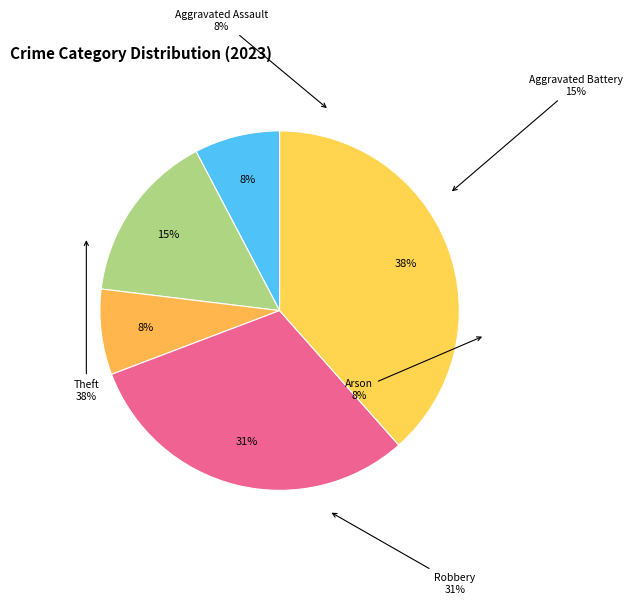

Is there any slice that represents more than half of the pie?

No